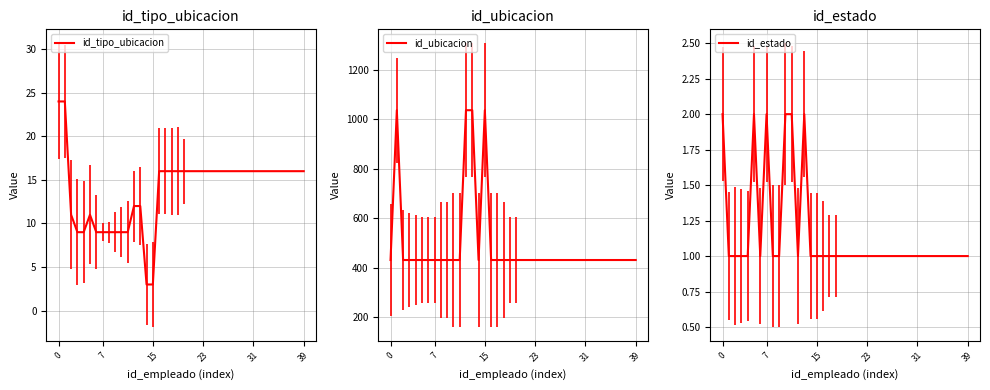

True or false: id_tipo_ubicacion has a value of 23 at 23.

False